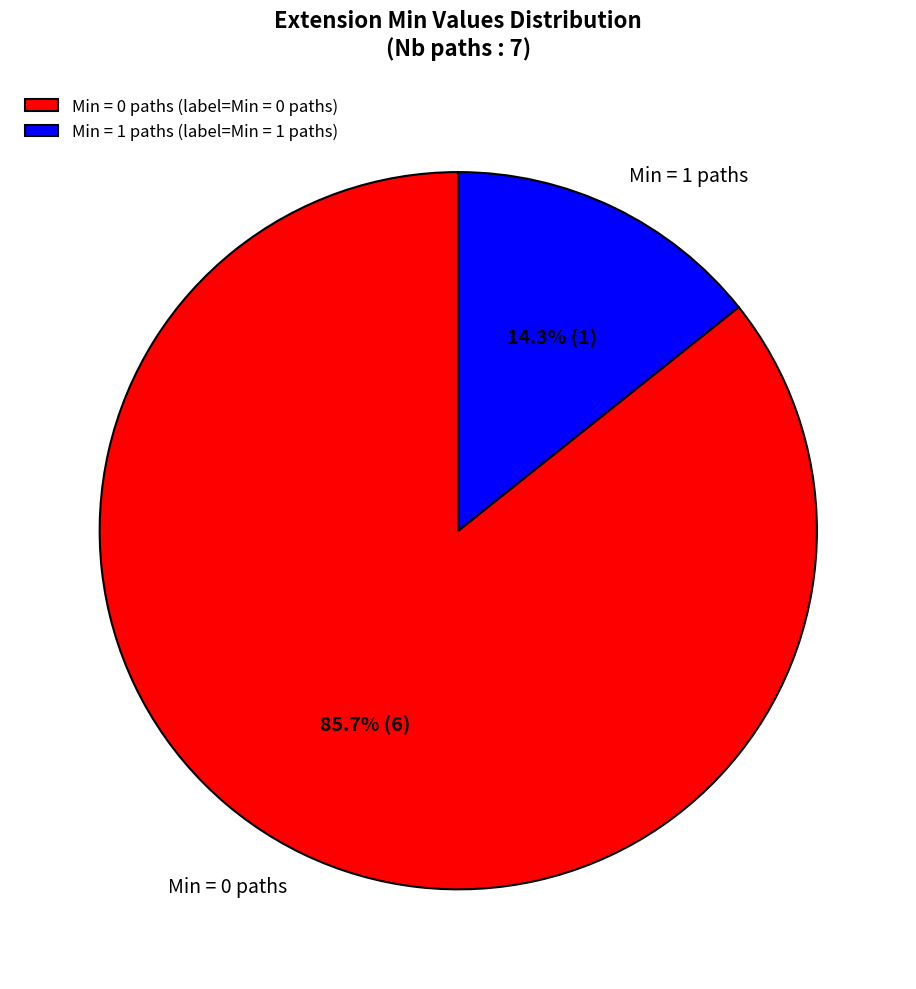

Approximately how many times larger is the value at Min = 0 paths compared to Min = 1 paths?

6.0